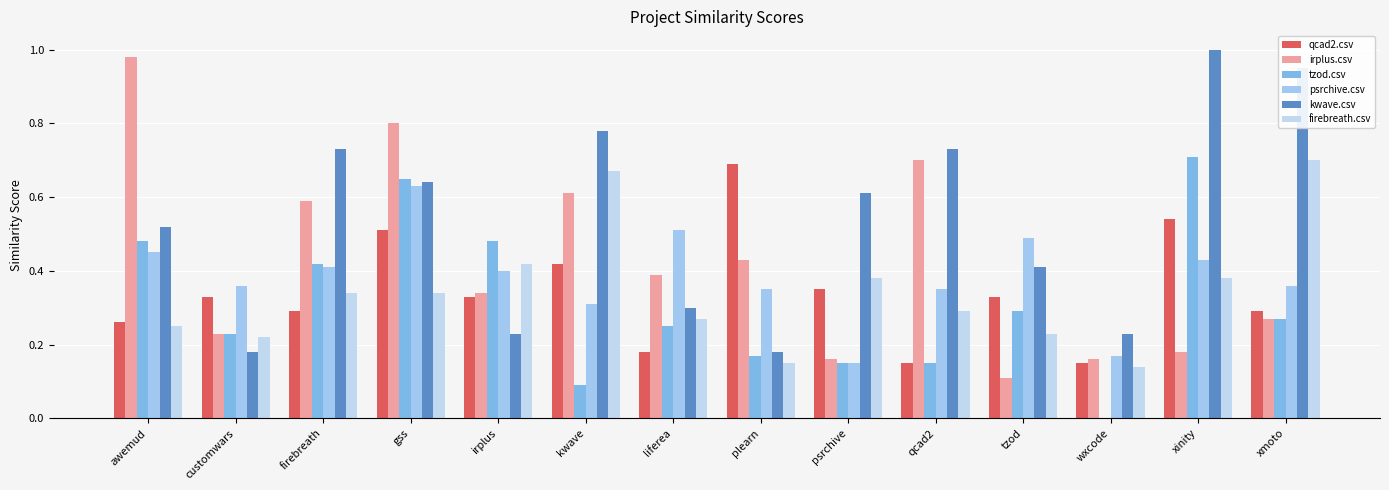

What is the value of the firebreath.csv bar at the 7th from the left?

0.3